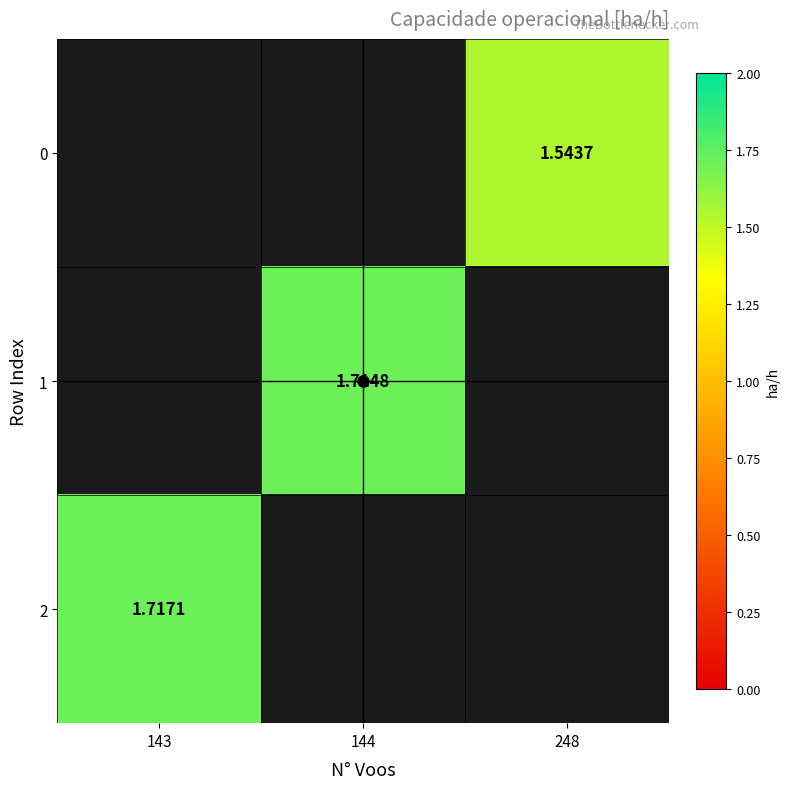

At how many categories does at least one series exceed 1?

3